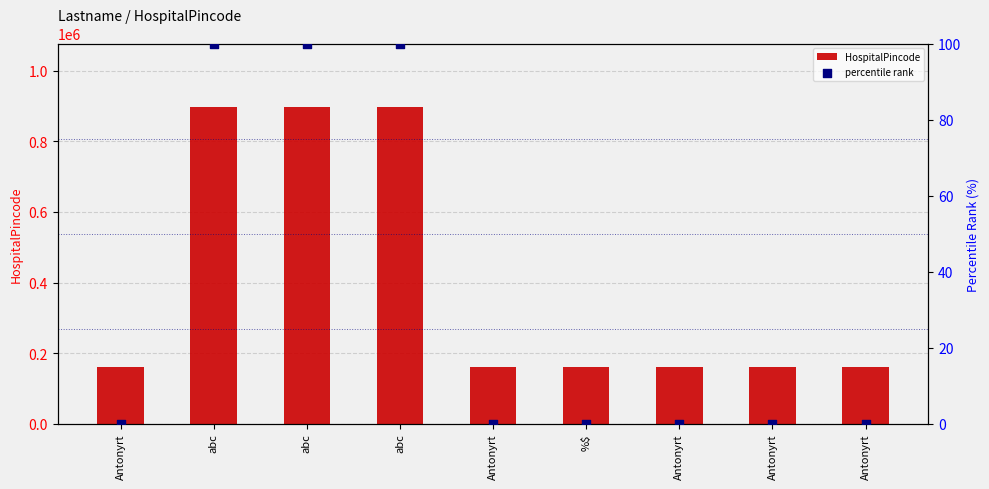

At how many categories does at least one series exceed 81533?

9